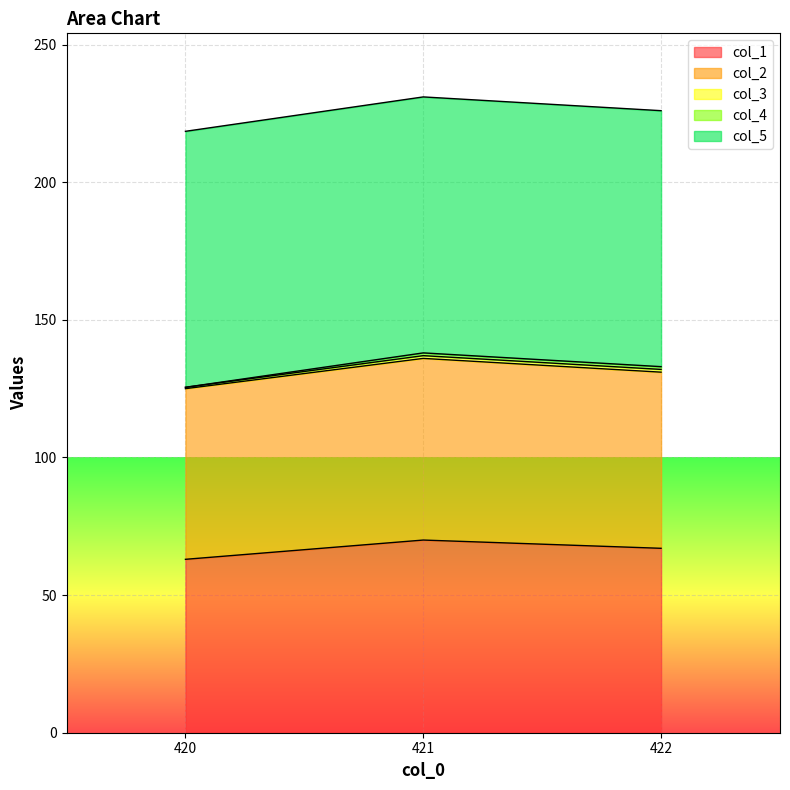

How many lines are shown in the chart?

5